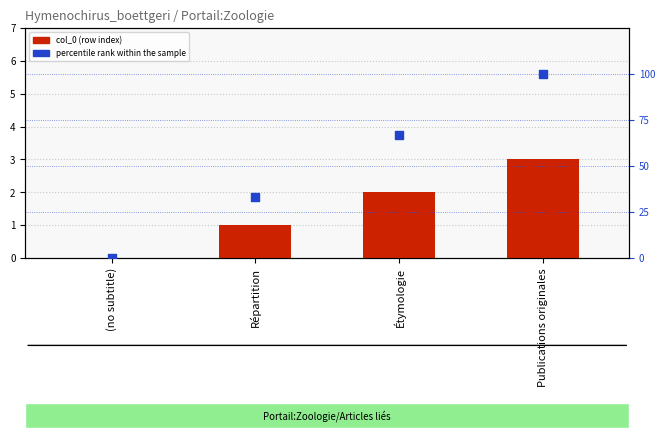

Which series reaches the maximum Y coordinate?

percentile rank within the sample